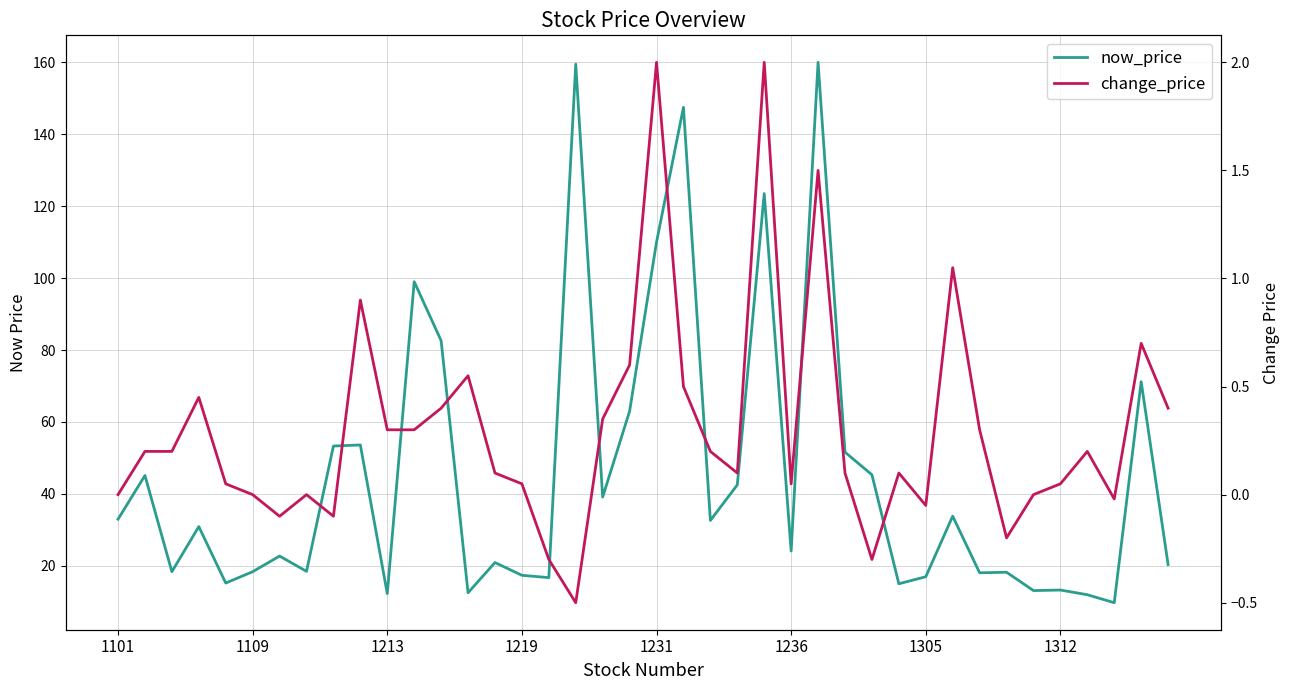

What is the maximum value for change_price?

2.0